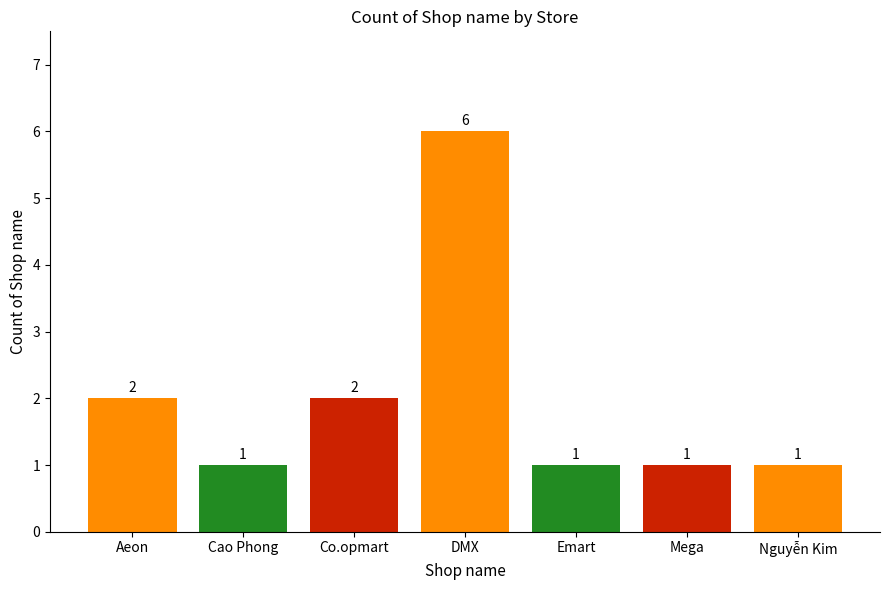

What is the maximum value shown in the chart?

6